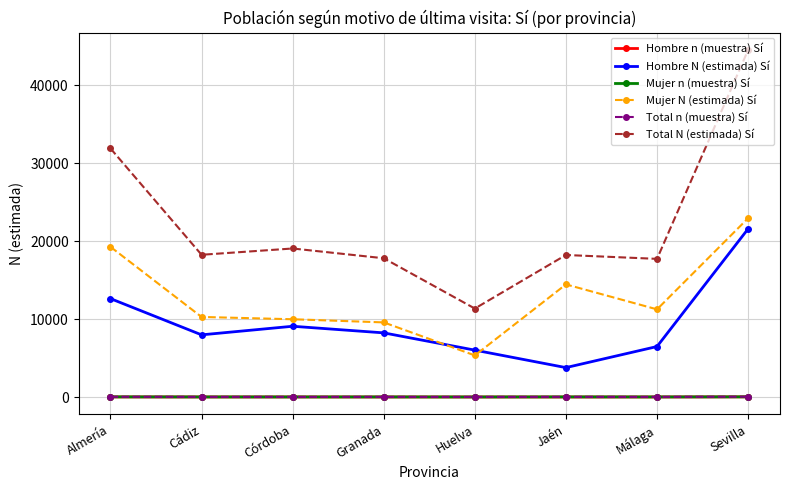

What is the difference between the maximum and minimum values in the Total N (estimada) Sí series?

33173